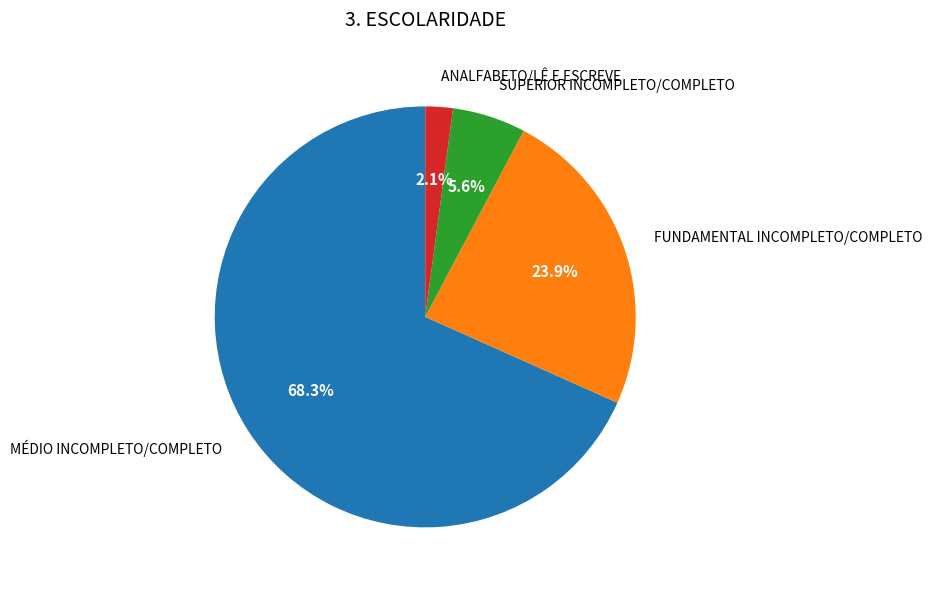

How much of the chart is everything except SUPERIOR INCOMPLETO/COMPLETO?

94.4%